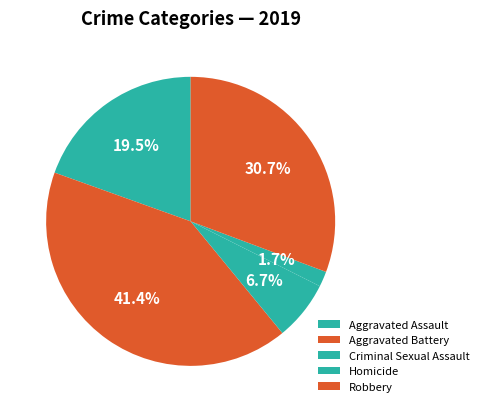

Is it true that Robbery is 23% of the pie?

False